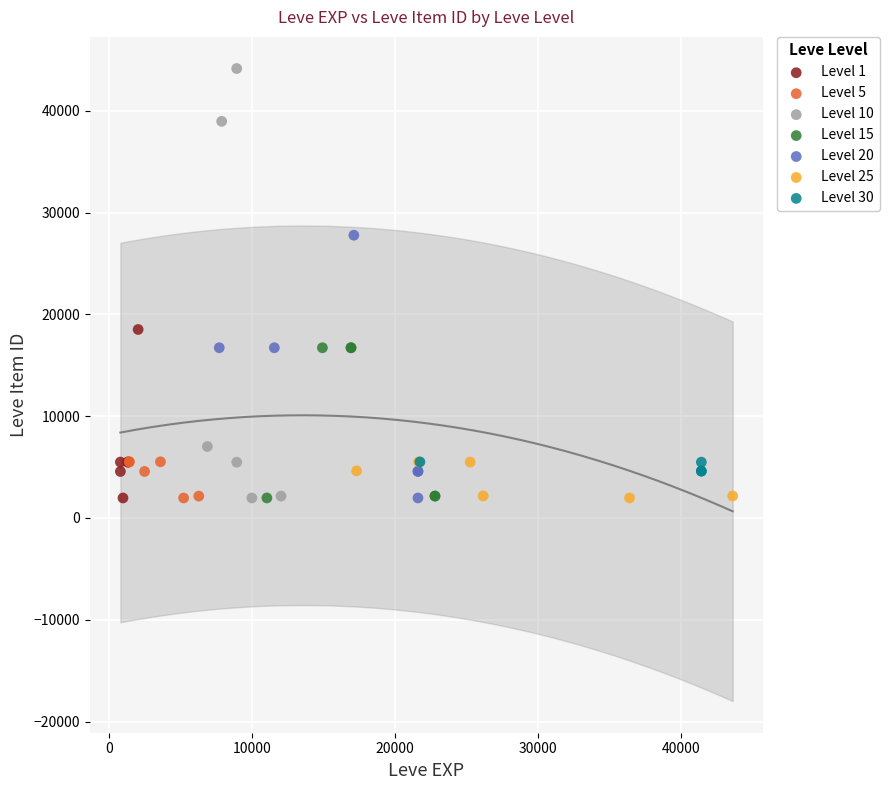

Which series has the widest spread of Y values?

Level 10